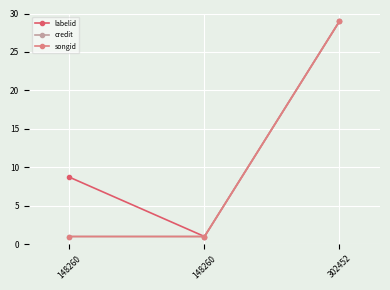

What is the difference between the highest and lowest values at 148260?

7.7